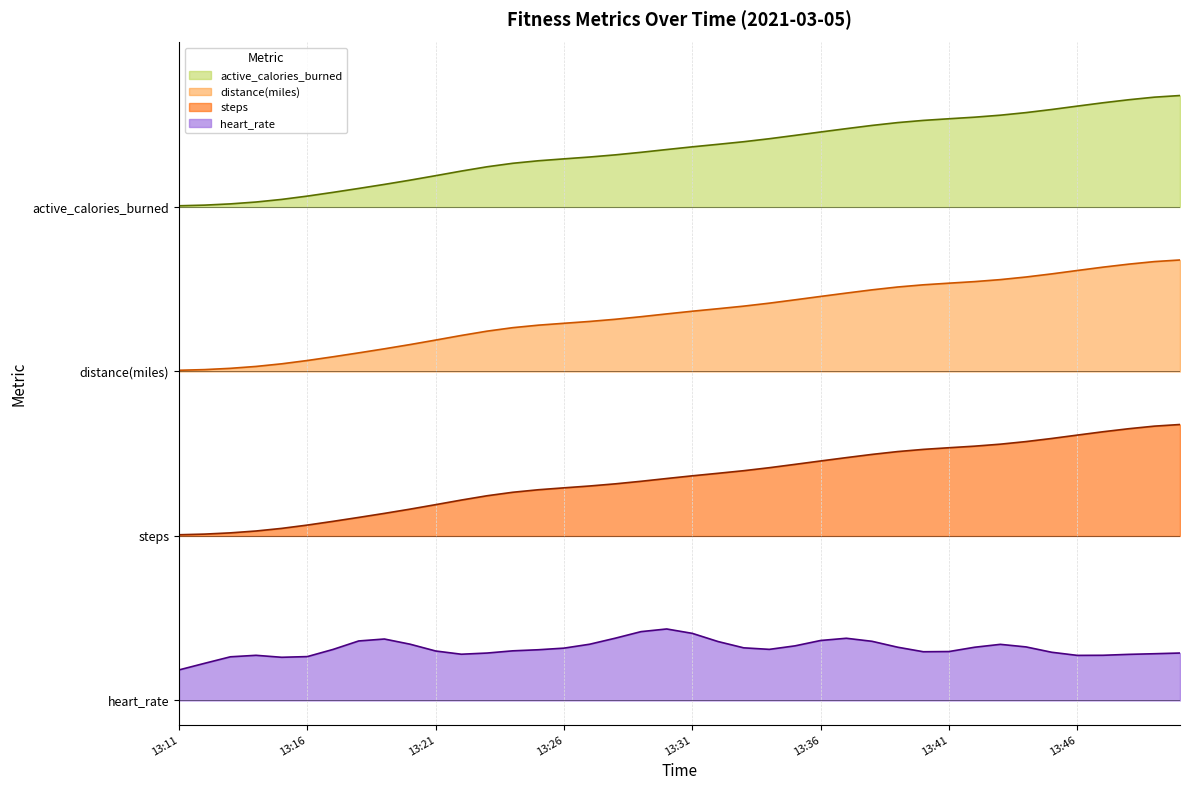

True or false: calories and steps cross at least once.

False